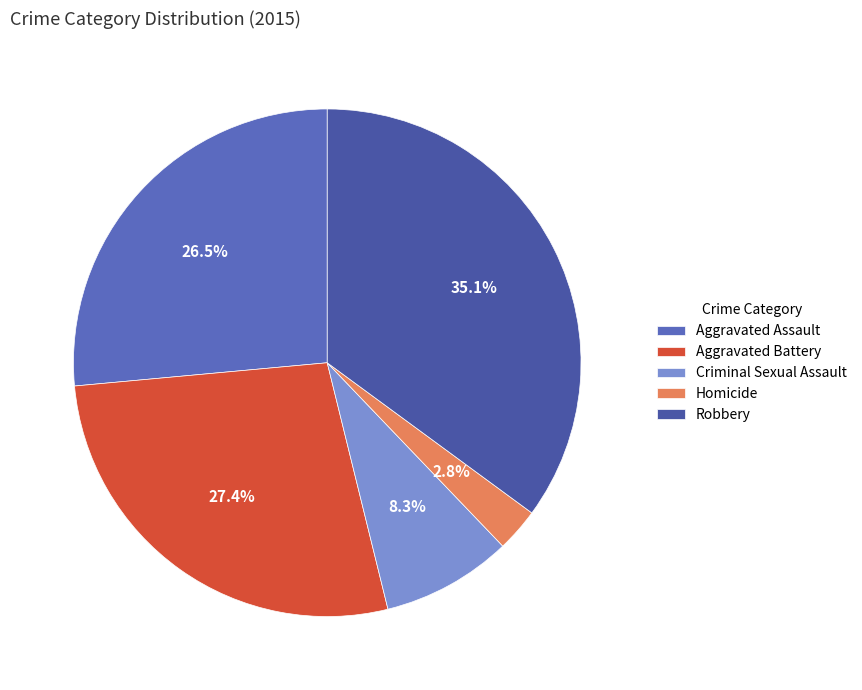

Do Aggravated Battery and Robbery together represent more than half of the pie?

Yes